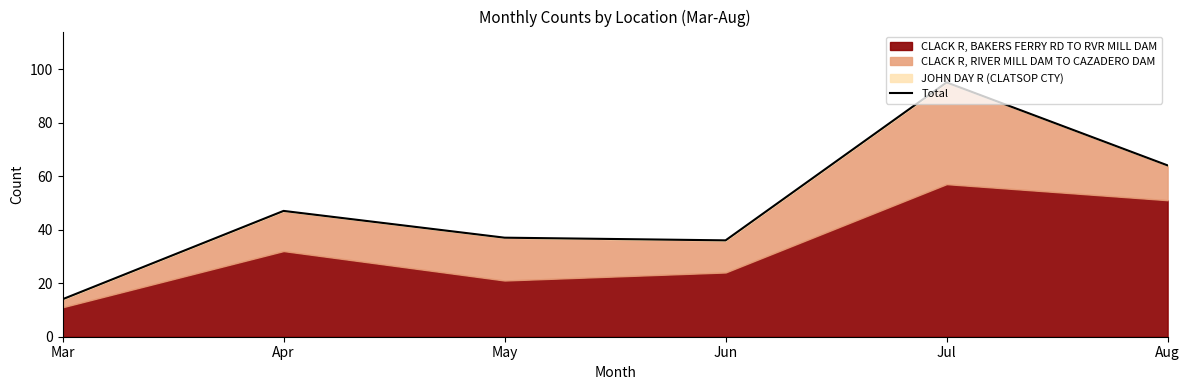

Count the number of values greater than 47.

2